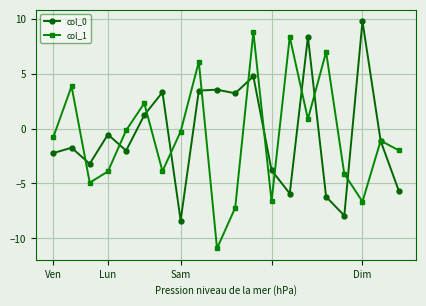

What is the minimum value for col_1?

-10.9